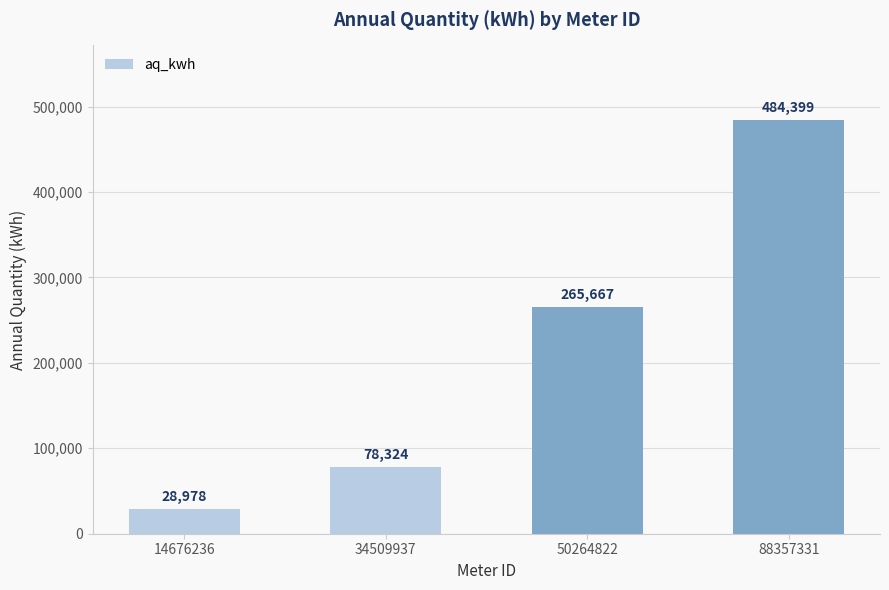

How many data points does each series have?

4